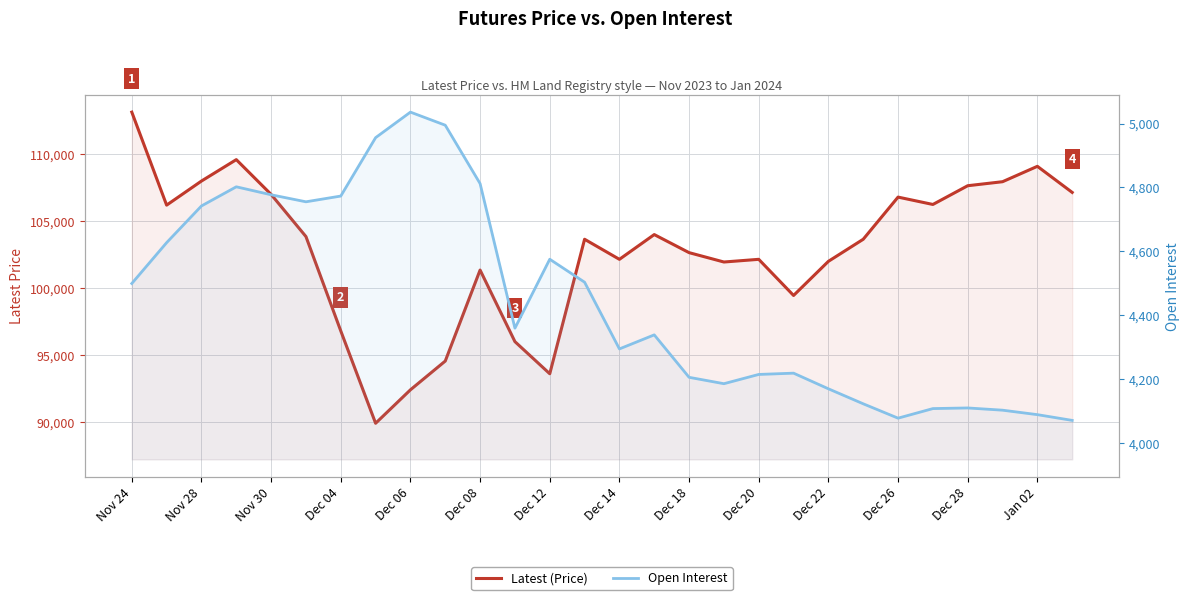

True or false: Open Interest and Latest (Price) cross at least once.

False